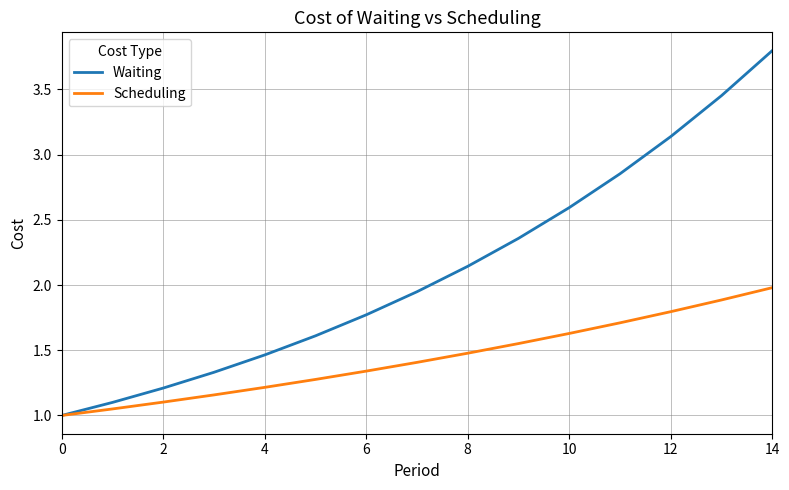

List the series in order of their overall mean, highest first.

Waiting, Scheduling